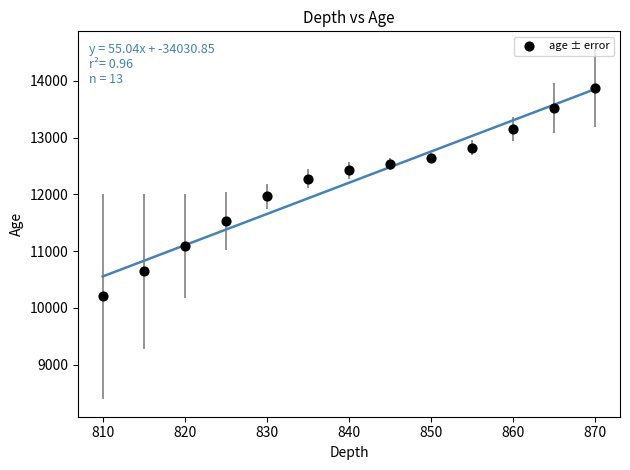

What Y value in the scatter plot is closest to 12036?

11962